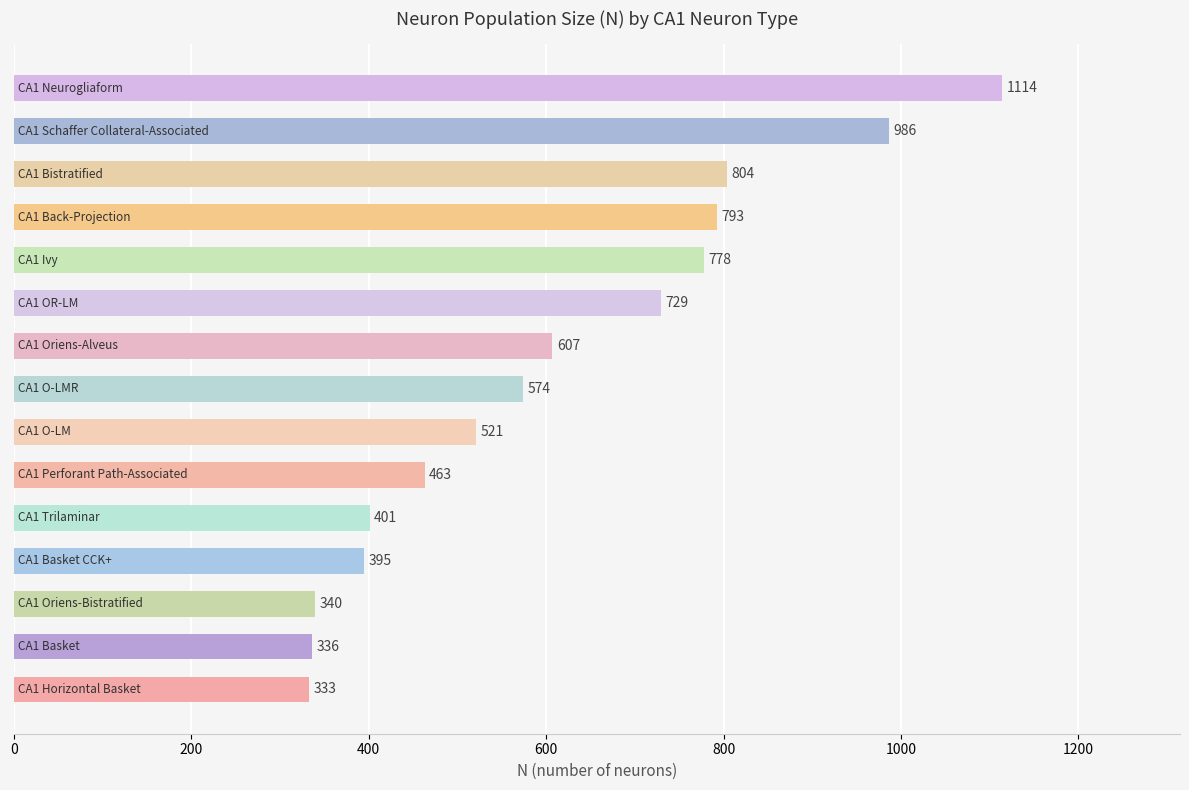

What is the value of the 1st bar from the top?

1114